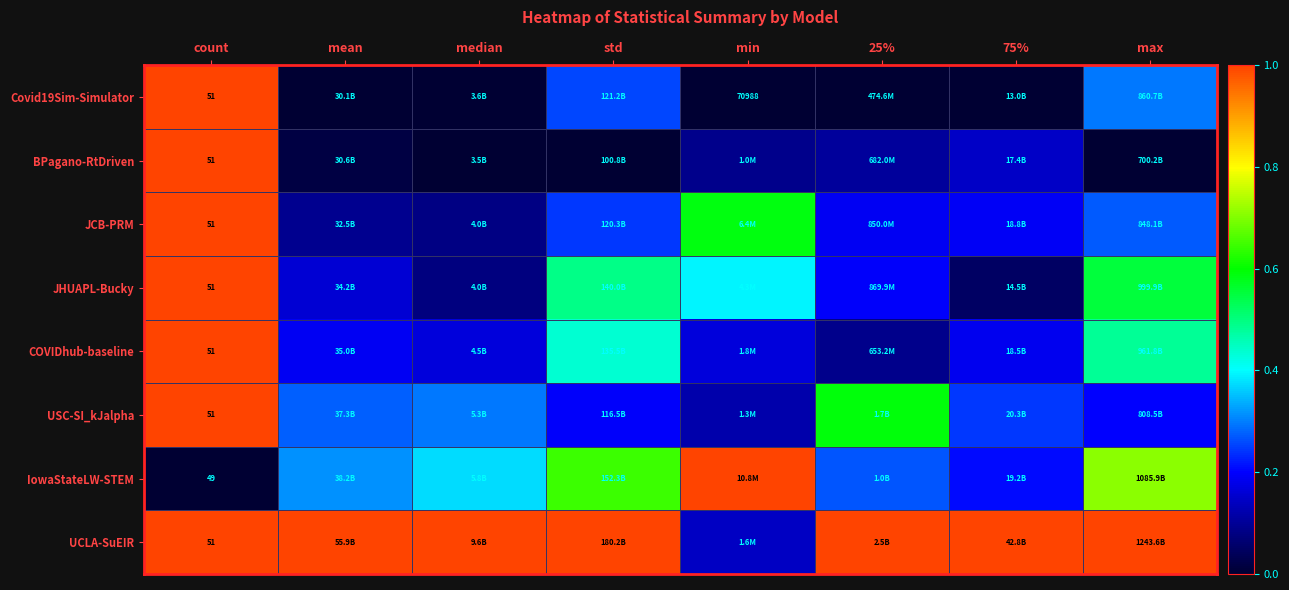

Is the value of JHUAPL-Bucky at count greater than the value of IowaStateLW-STEM at count?

Yes